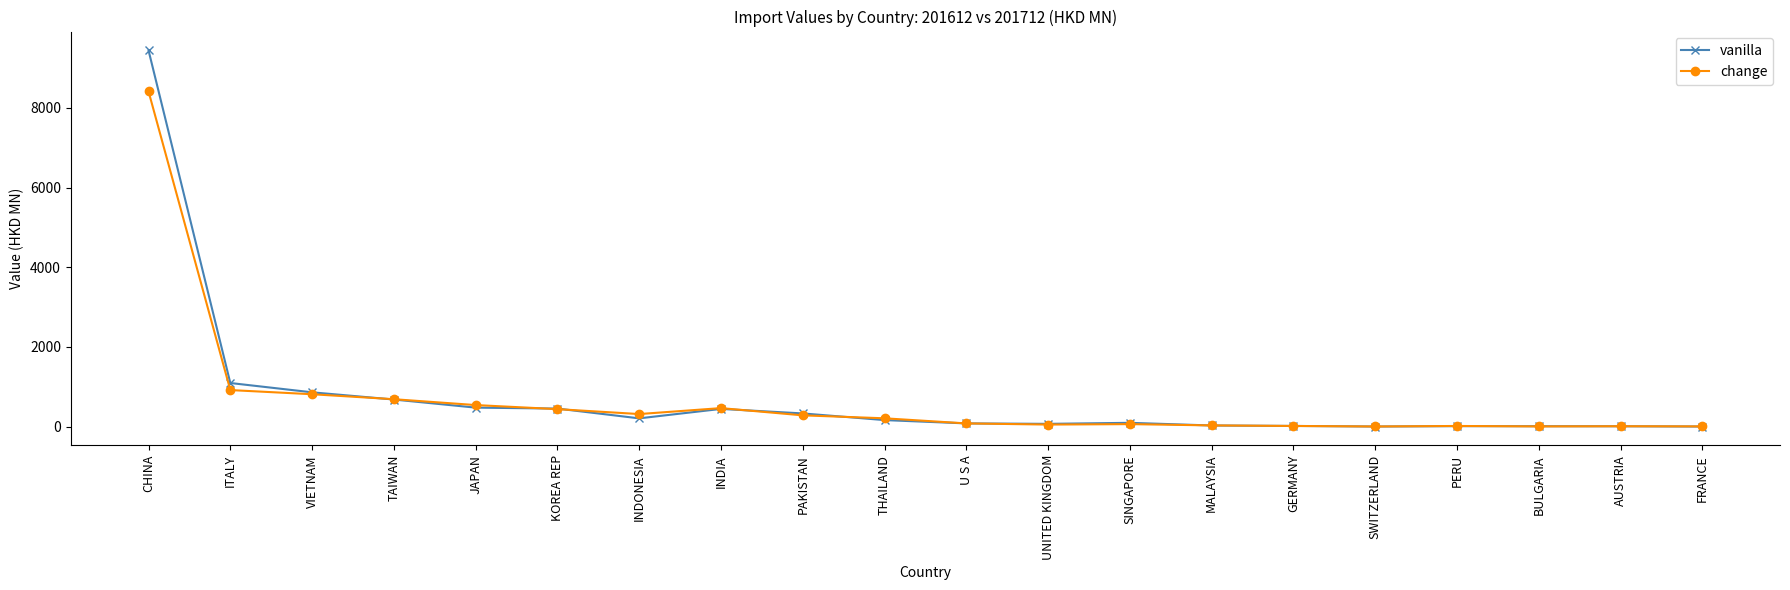

Where is the first local minimum for change?

INDONESIA